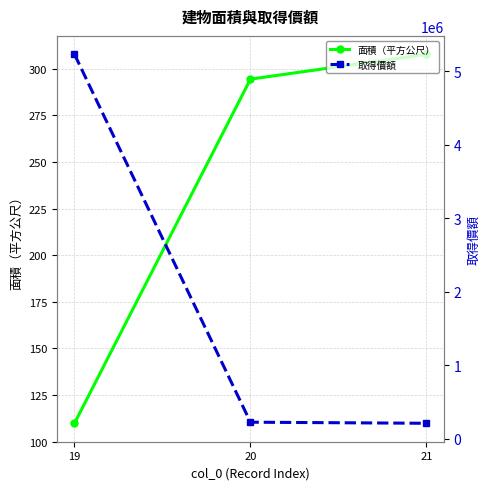

What is the value of the 面積（平方公尺） point at the 3rd from the left?

307.8